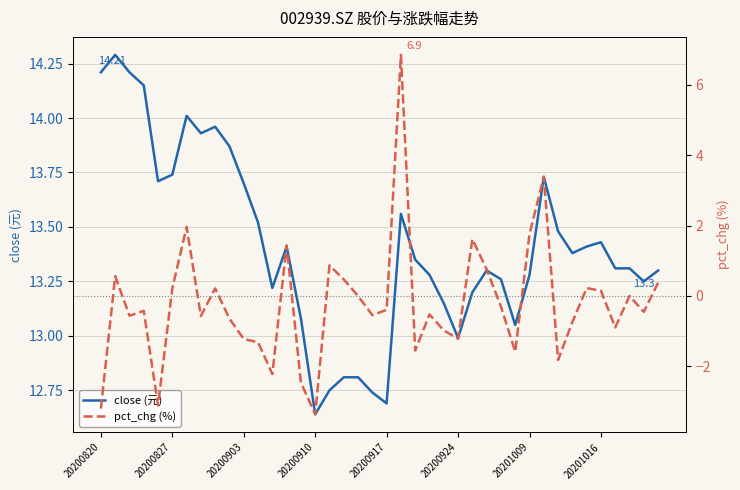

The pct_chg (%) series shows -1.4 at 36. True or false?

False